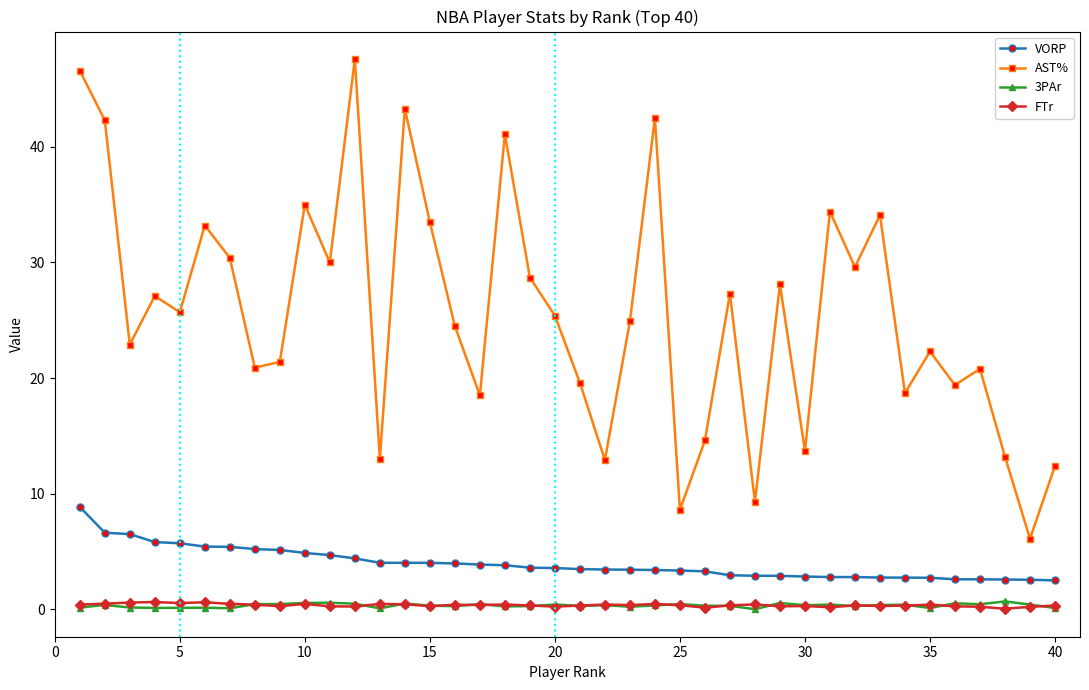

Which series has the largest range (max minus min)?

AST%